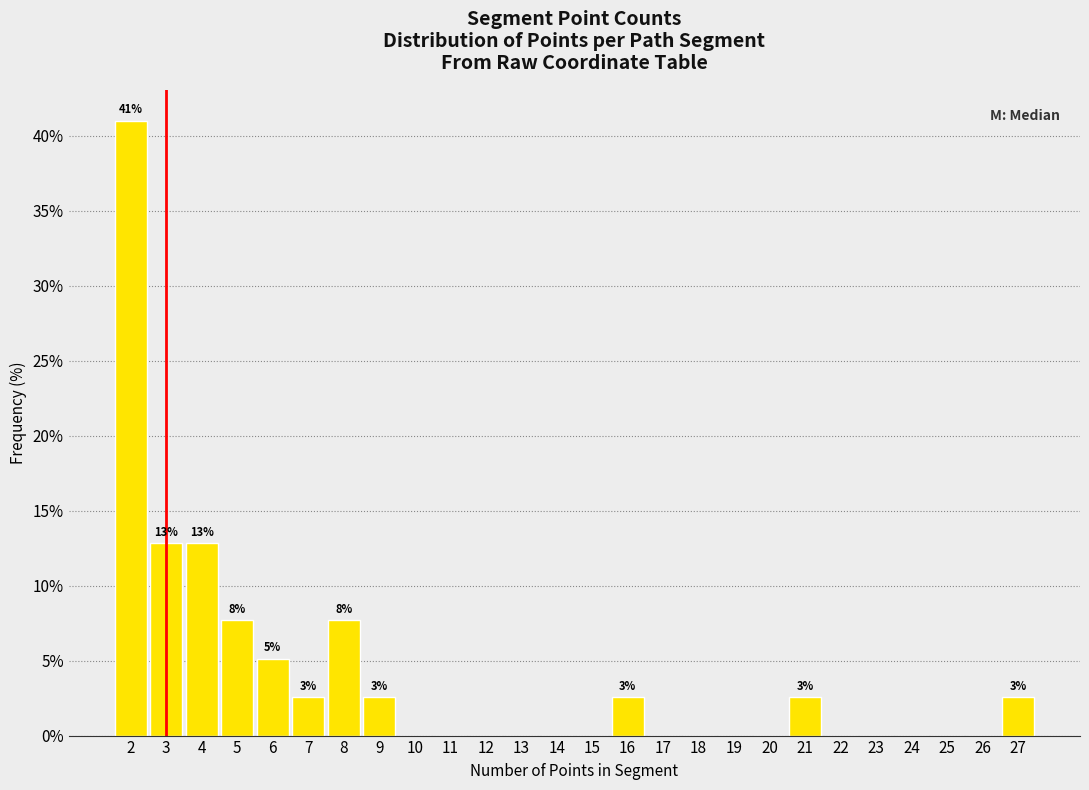

Over which range of the x-axis is the bar tallest?

1.5 to 2.5